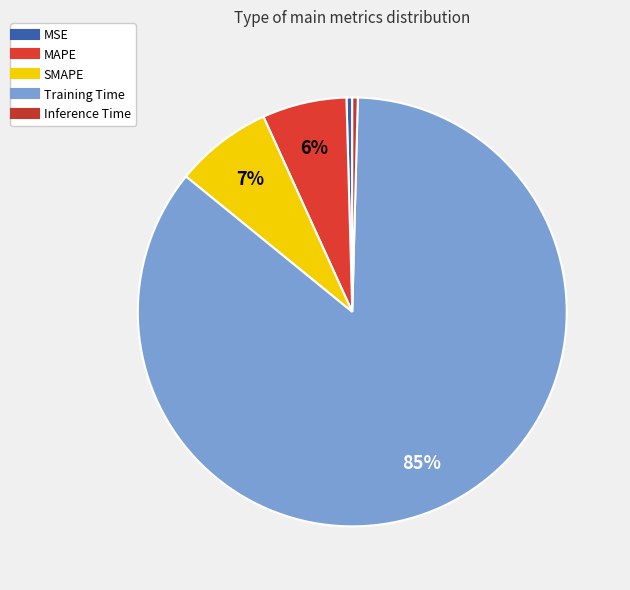

Does any single category account for the majority?

Yes